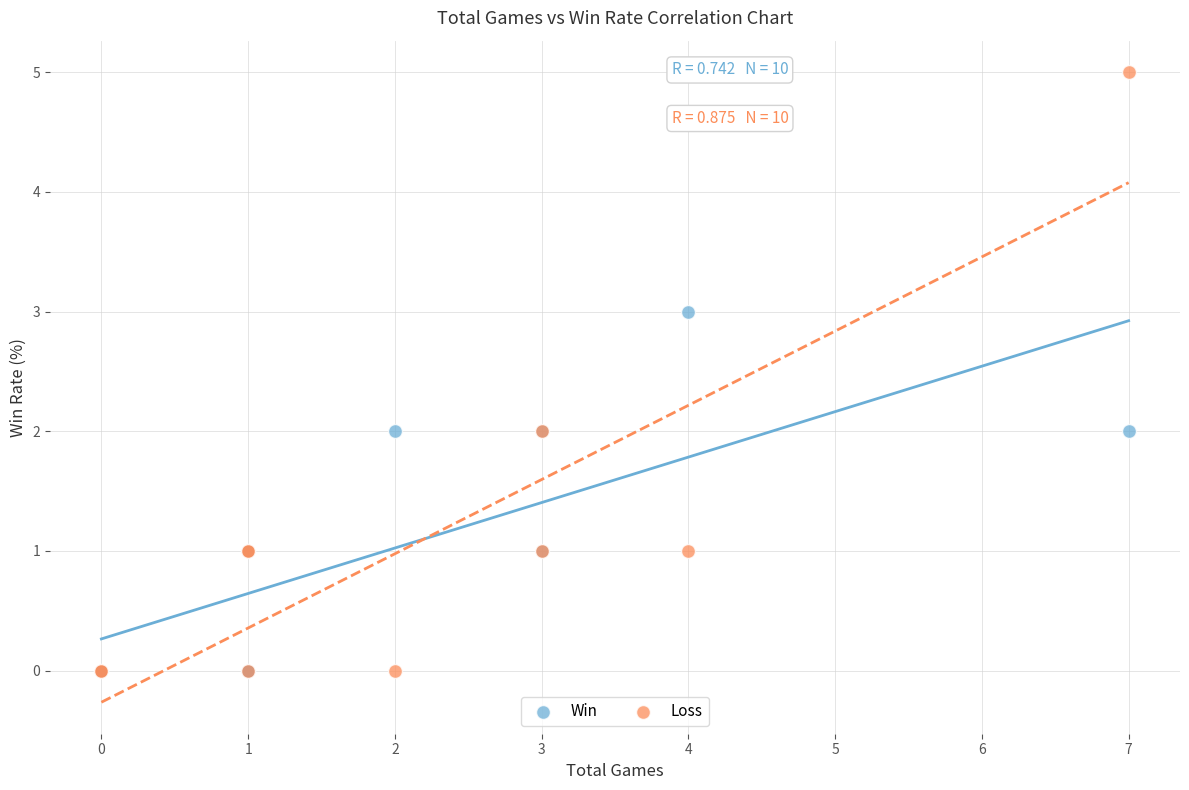

Which series reaches the maximum Y coordinate?

Loss